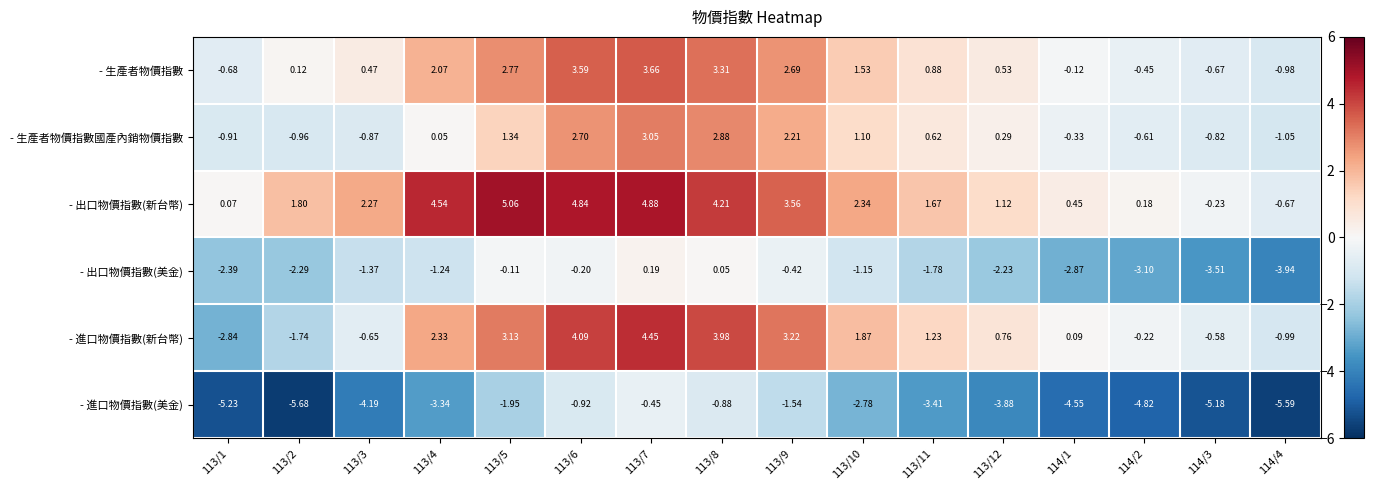

Which series changed the most between 113/10 and 113/12?

- 出口物價指數(新台幣)